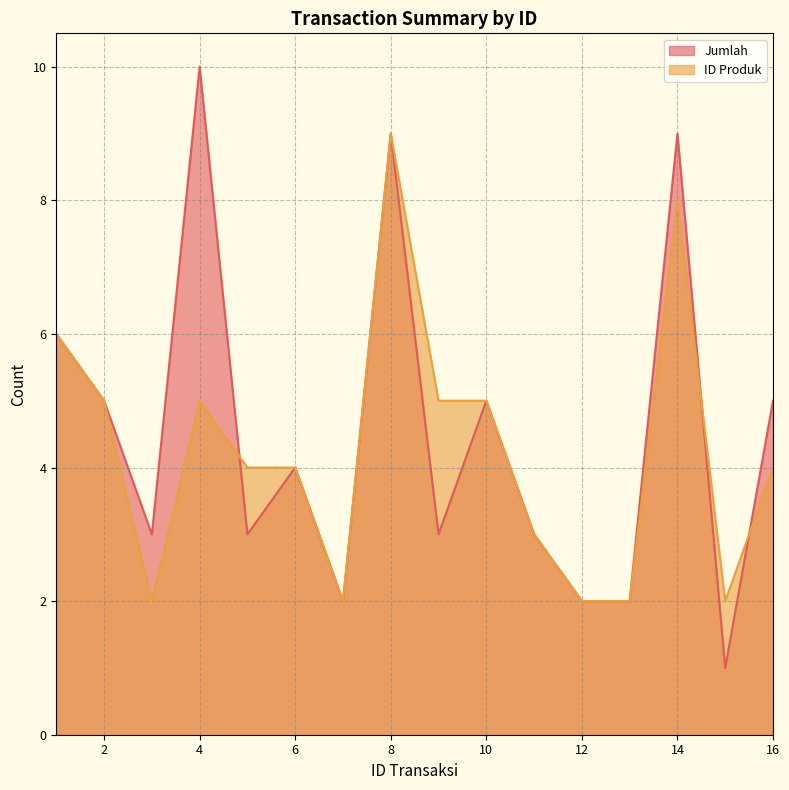

Which series has the widest spread of values?

Jumlah